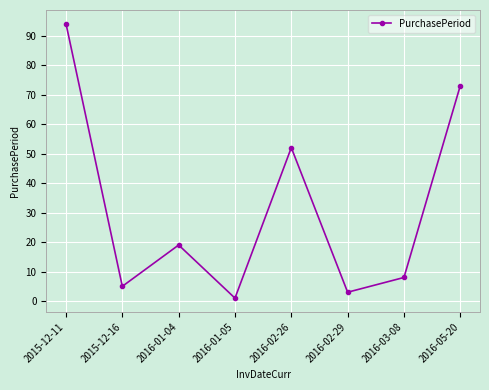

What is the approximate value at 2016-03-08?

8